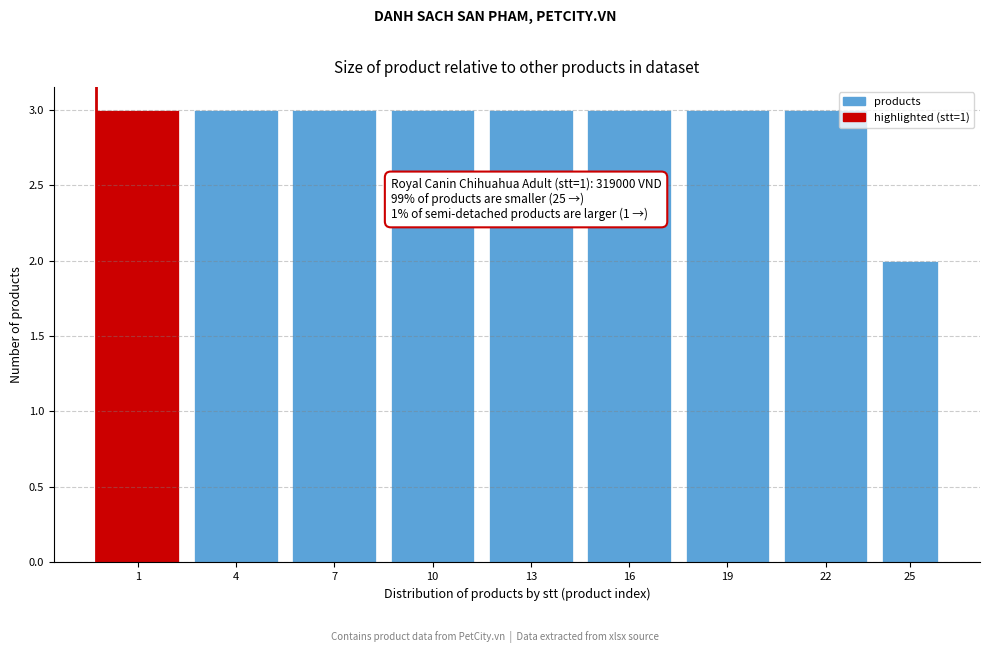

Reading left to right, list all the values displayed in this chart.

1=3	4=3	7=3	10=3	13=3	16=3	19=3	22=3	25=2